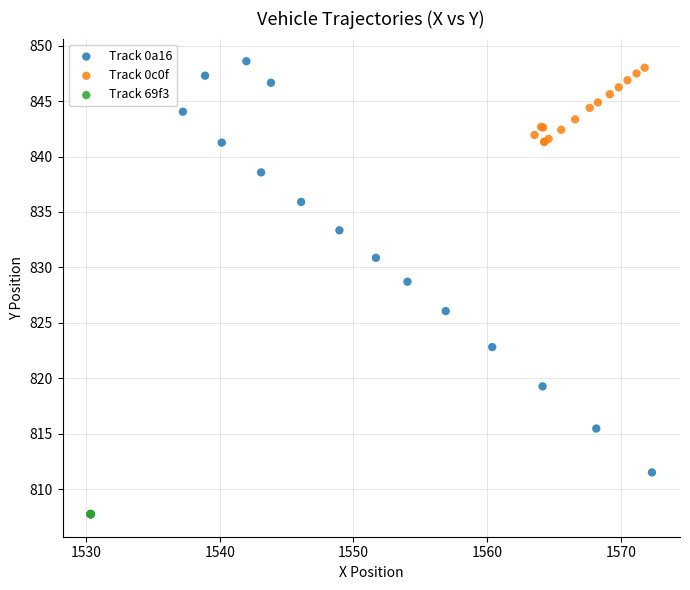

Which series contains the lowest Y value?

Track 69f3